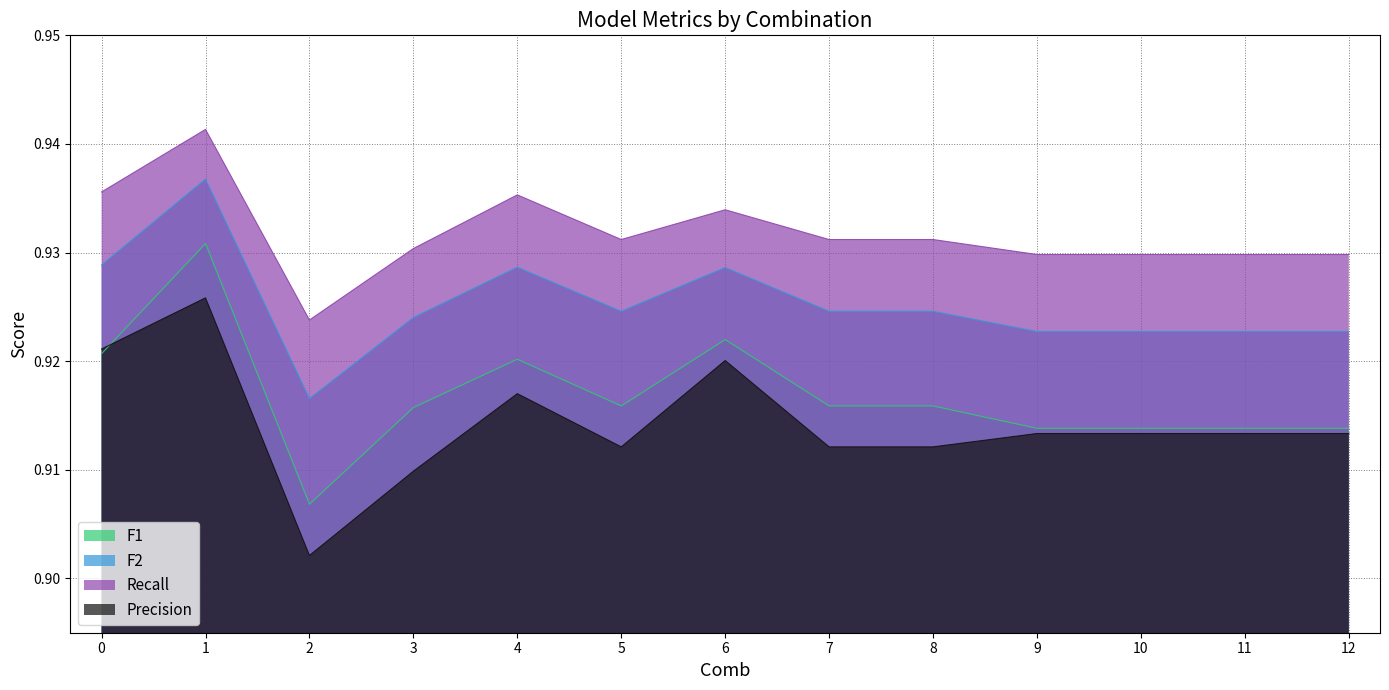

Is it true that F1 equals 0.4 at 9?

False